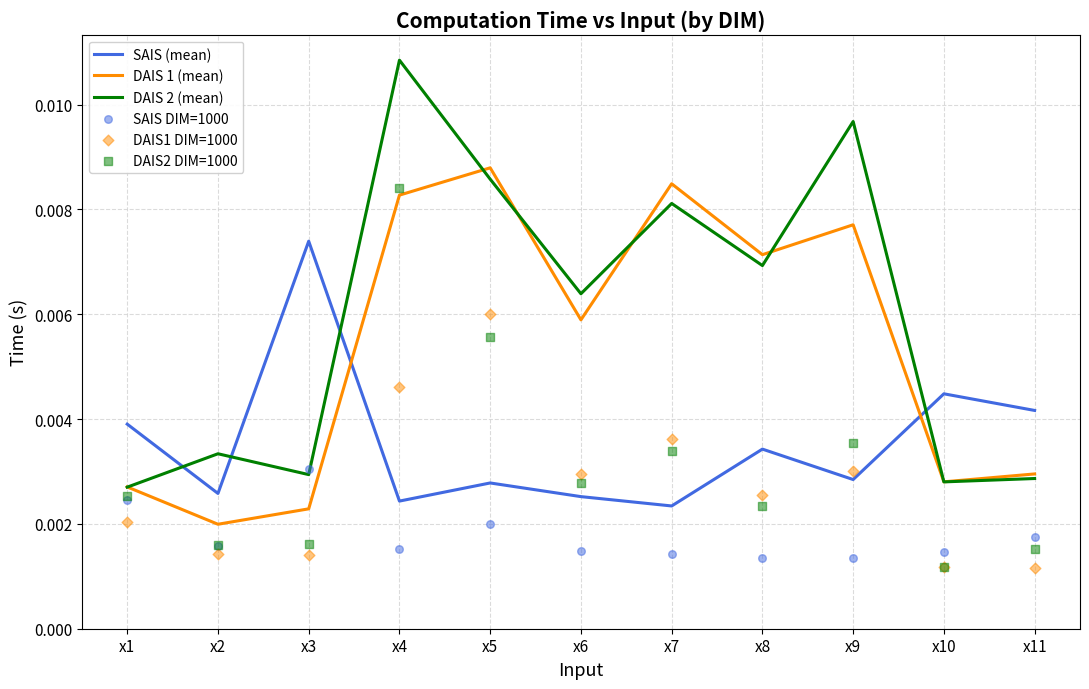

Which series has the largest total across all categories?

DAIS 2 (mean)